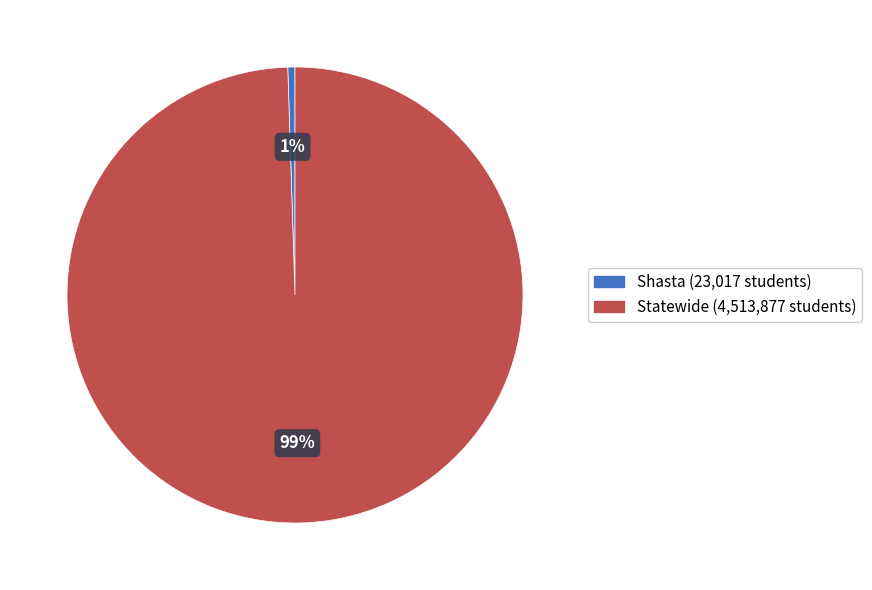

Count the number of slices in the pie.

2